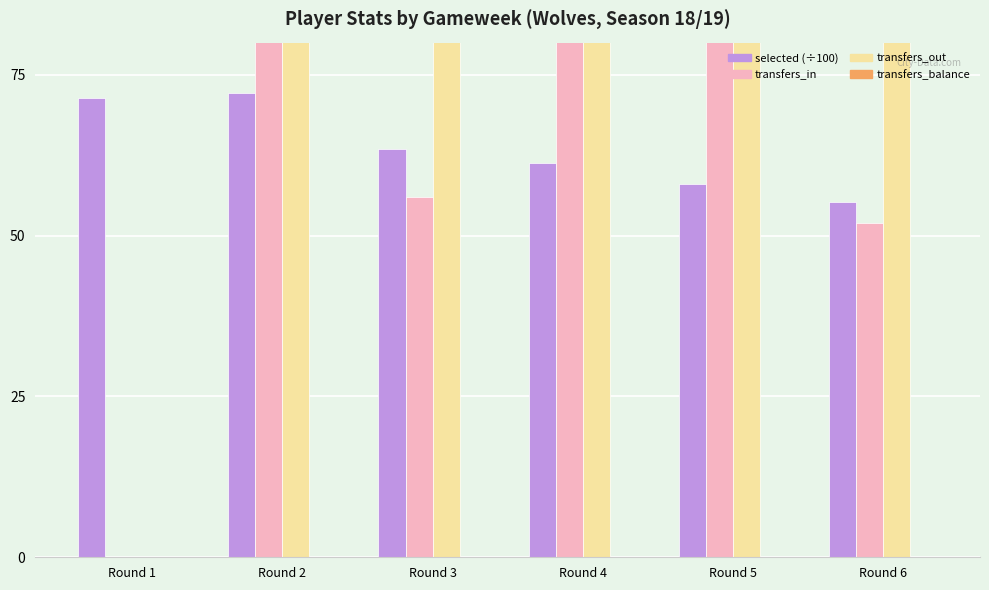

Reading right to left, extract all data points from this chart.

selected: Round 6=55.2	Round 5=58.1	Round 4=61.3	Round 3=63.5	Round 2=72.2	Round 1=71.5
transfers_in: Round 6=52.0	Round 5=85.0	Round 4=142.0	Round 3=56.0	Round 2=129.0	Round 1=0.0
transfers_out: Round 6=361.0	Round 5=478.0	Round 4=538.0	Round 3=1084.0	Round 2=719.0	Round 1=0.0
transfers_balance: Round 6=0.0	Round 5=0.0	Round 4=0.0	Round 3=0.0	Round 2=0.0	Round 1=0.0